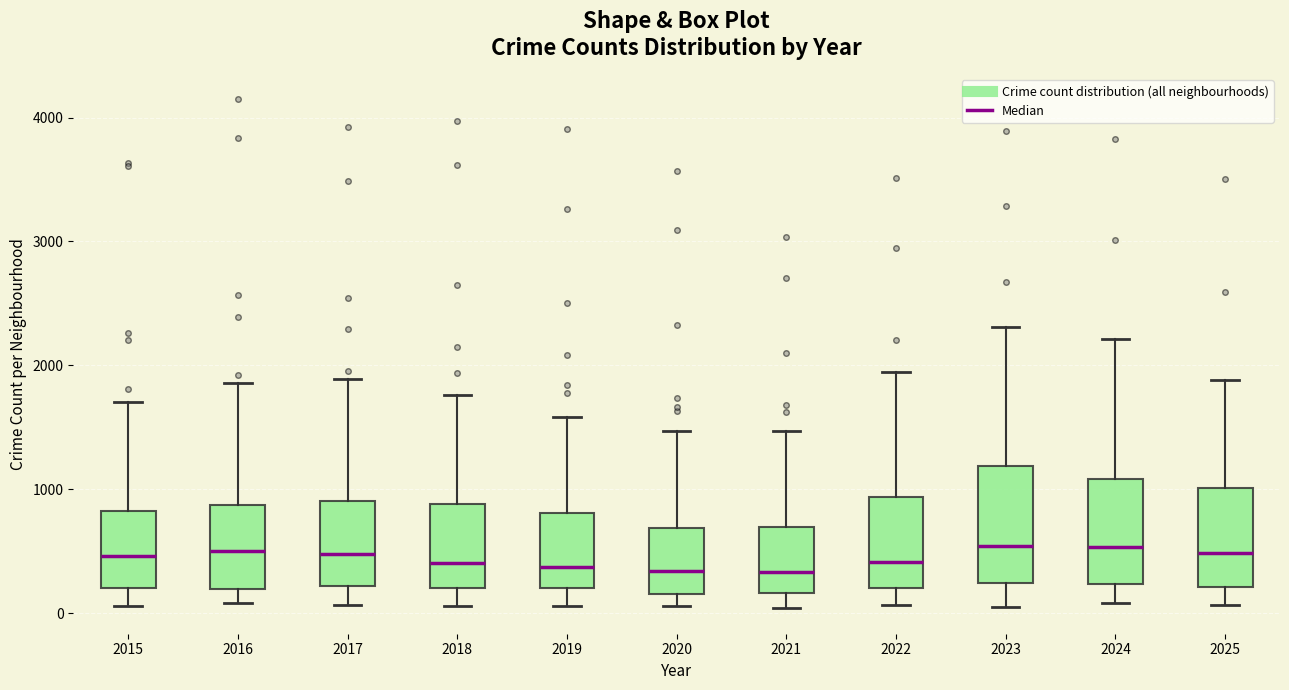

Reading left to right, read every box against the y-axis: the position of its median line, the range the box covers, and the ends of its whiskers. The values are not printed on the chart, so give them approximately, as read against the axis.

2015: median 500, box 200 to 800, whiskers 100 to 1700
2016: median 500, box 200 to 900, whiskers 100 to 1900
2017: median 500, box 200 to 900, whiskers 100 to 1900
2018: median 400, box 200 to 900, whiskers 100 to 1800
2019: median 400, box 200 to 800, whiskers 100 to 1600
2020: median 300, box 200 to 700, whiskers 100 to 1500
2021: median 300, box 200 to 700, whiskers 0 to 1500
2022: median 400, box 200 to 900, whiskers 100 to 2000
2023: median 500, box 200 to 1200, whiskers 0 to 2300
2024: median 500, box 200 to 1100, whiskers 100 to 2200
2025: median 500, box 200 to 1000, whiskers 100 to 1900